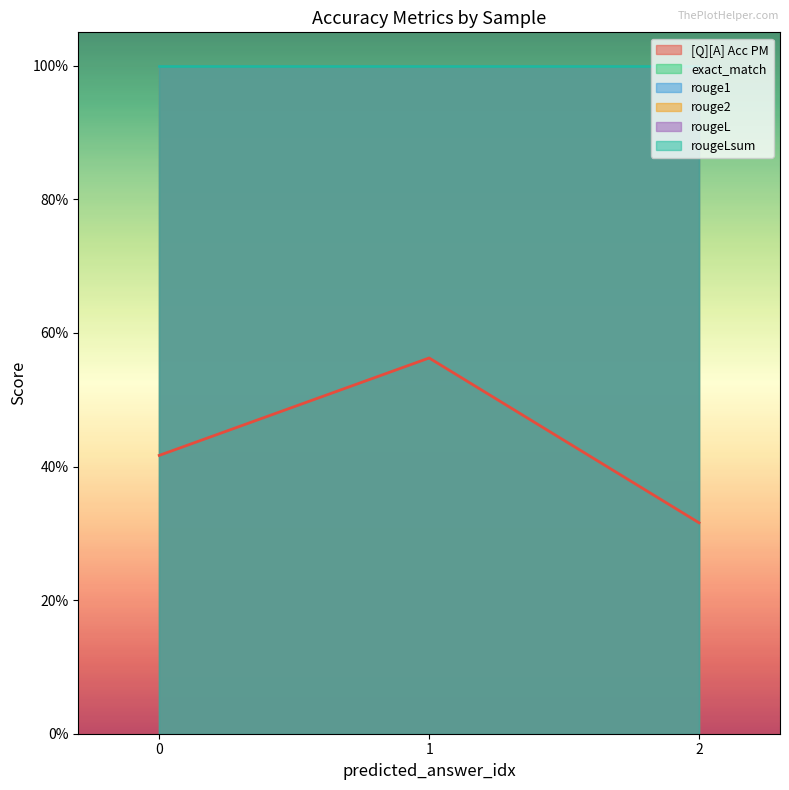

What is the average value of the rougeLsum series?

1.0